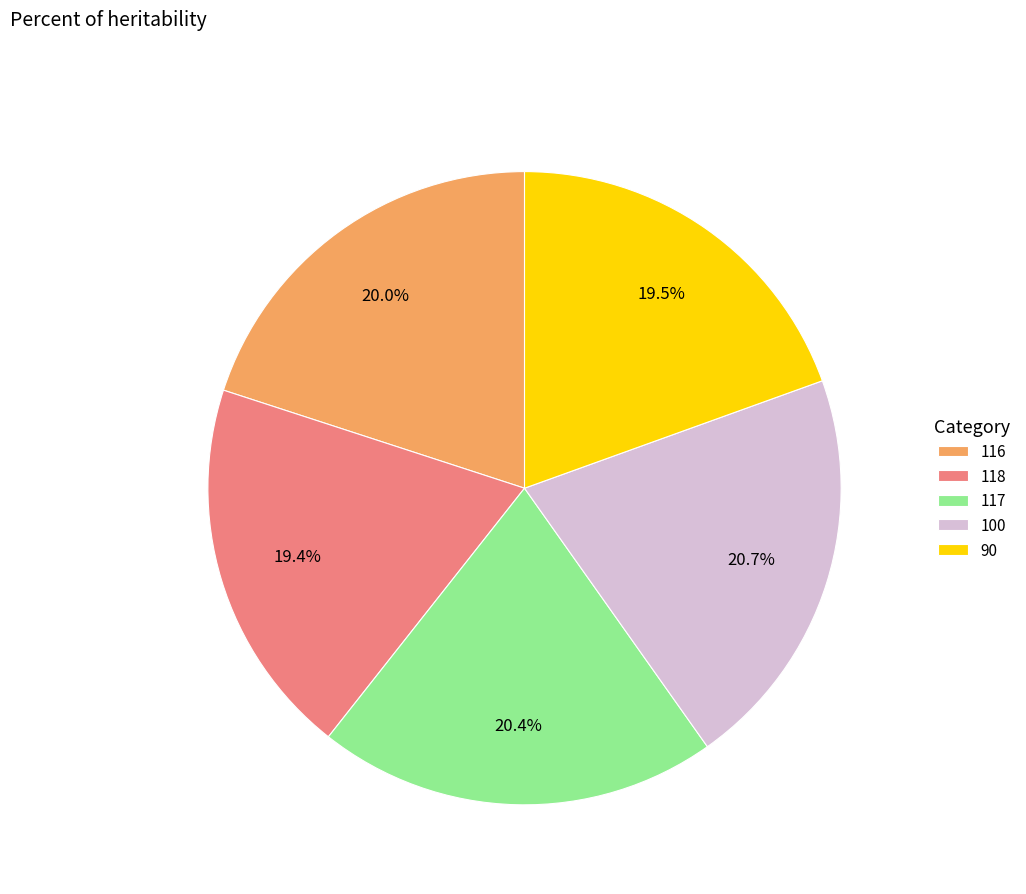

What percentage is NOT represented by 116?

80.0%